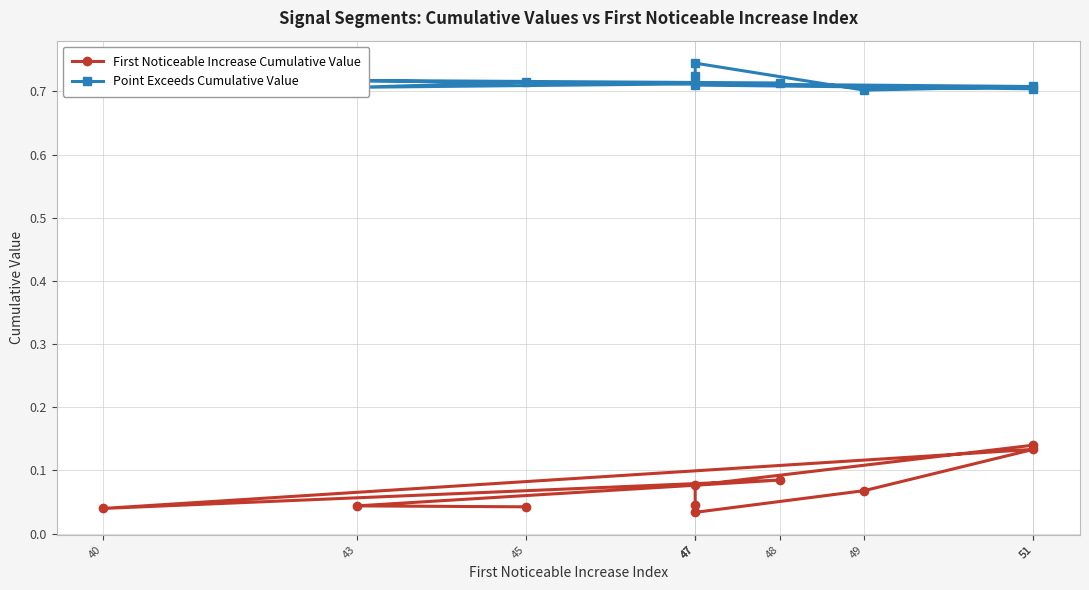

Reading right to left, list all the values displayed in this chart.

First Noticeable Increase Cumulative Value: 45=0.0	43=0.0	48=0.1	40=0.0	51=0.1	49=0.1	47=0.0	47=0.0	47=0.1	51=0.1
Point Exceeds Cumulative Value: 45=0.7	43=0.7	48=0.7	40=0.7	51=0.7	49=0.7	47=0.7	47=0.7	47=0.7	51=0.7